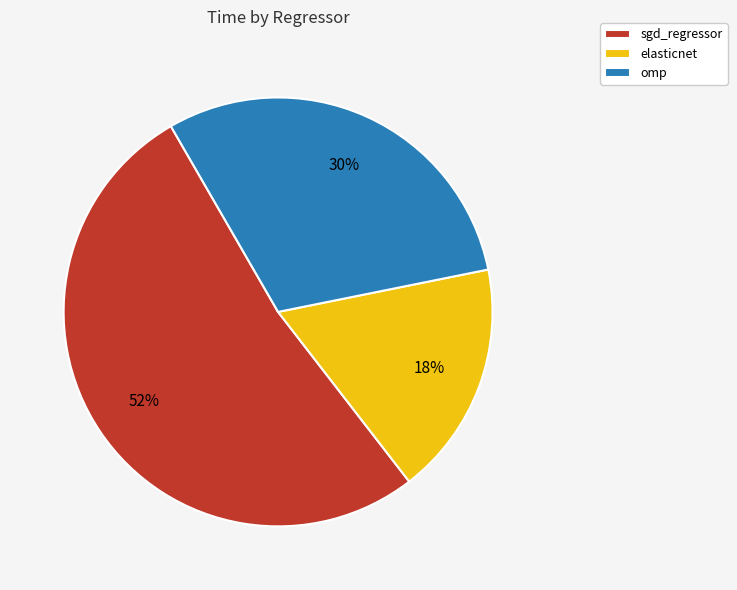

How many slices are in this pie chart?

3